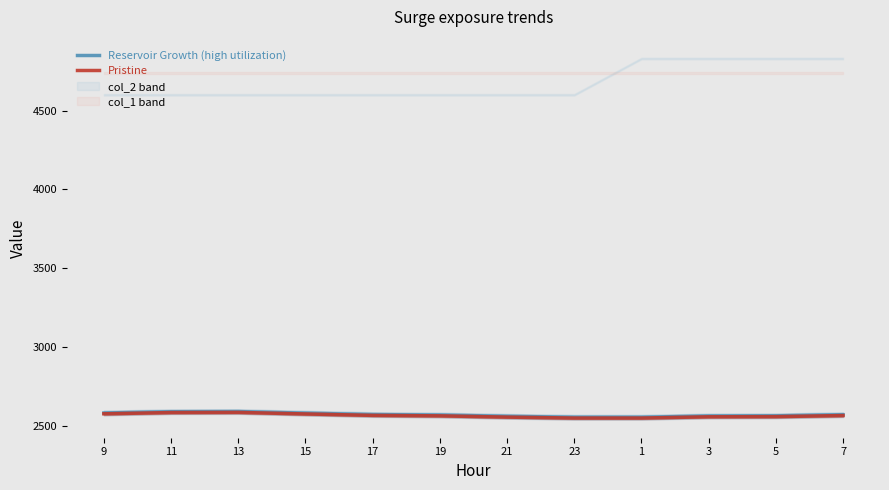

At which label is Pristine closest to 2566?

17